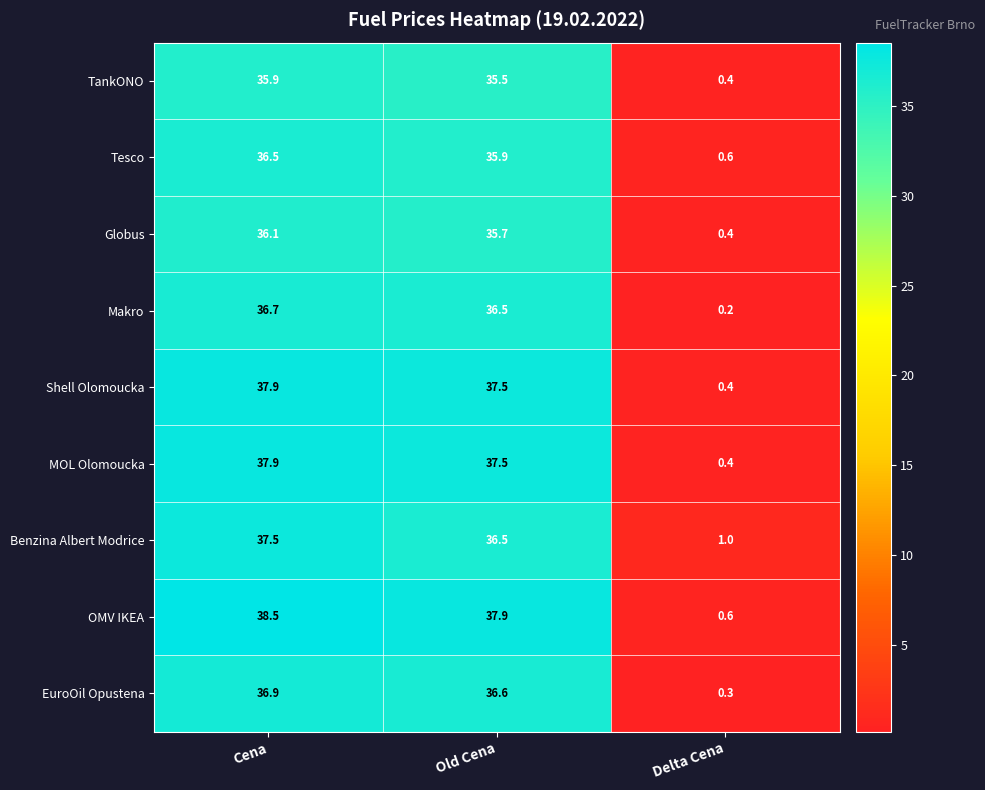

Where is Tesco nearest to the value 18?

Delta Cena